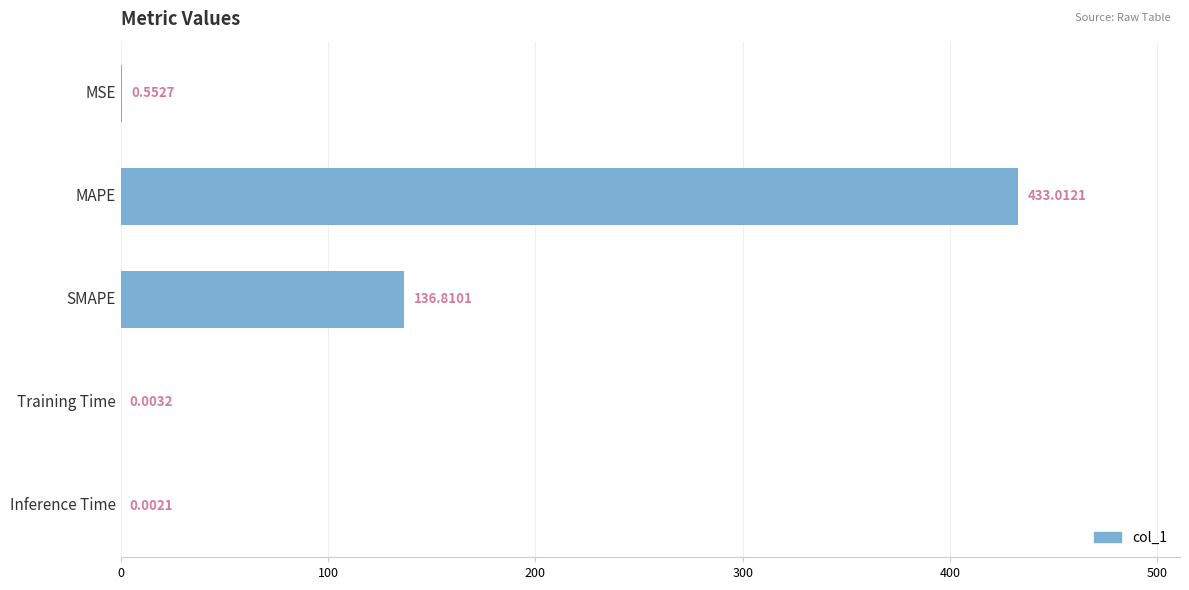

What is the sum of the values at SMAPE and MAPE?

569.8